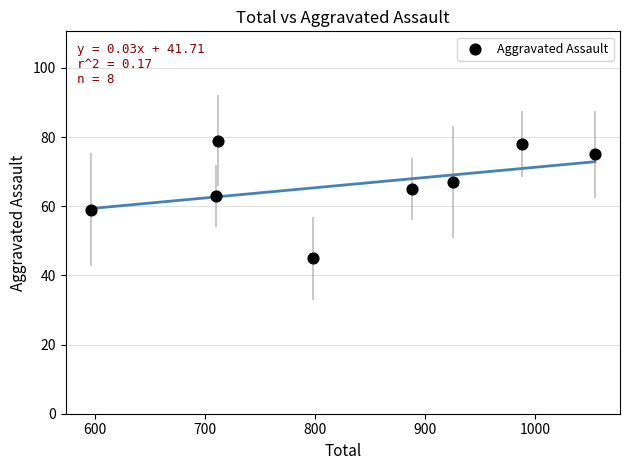

What is the range of X values (max minus min)?

458